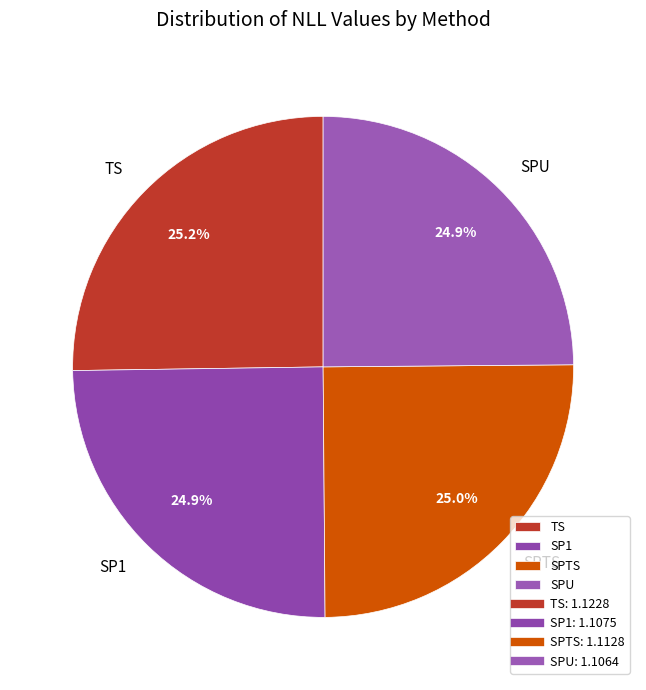

True or false: SP1 accounts for 25% of the total.

True